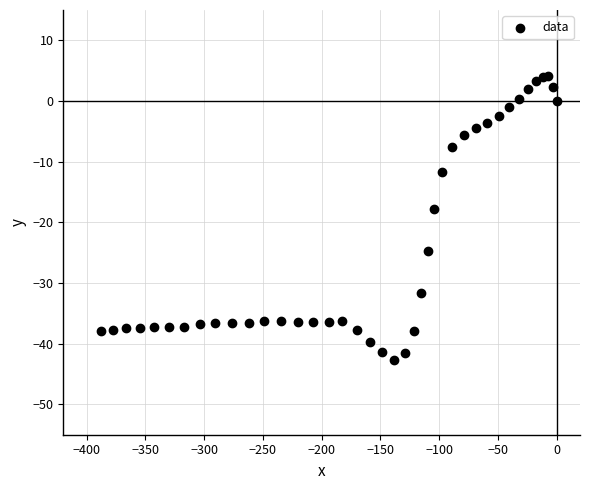

What Y value in the scatter plot is closest to -19?

-17.8